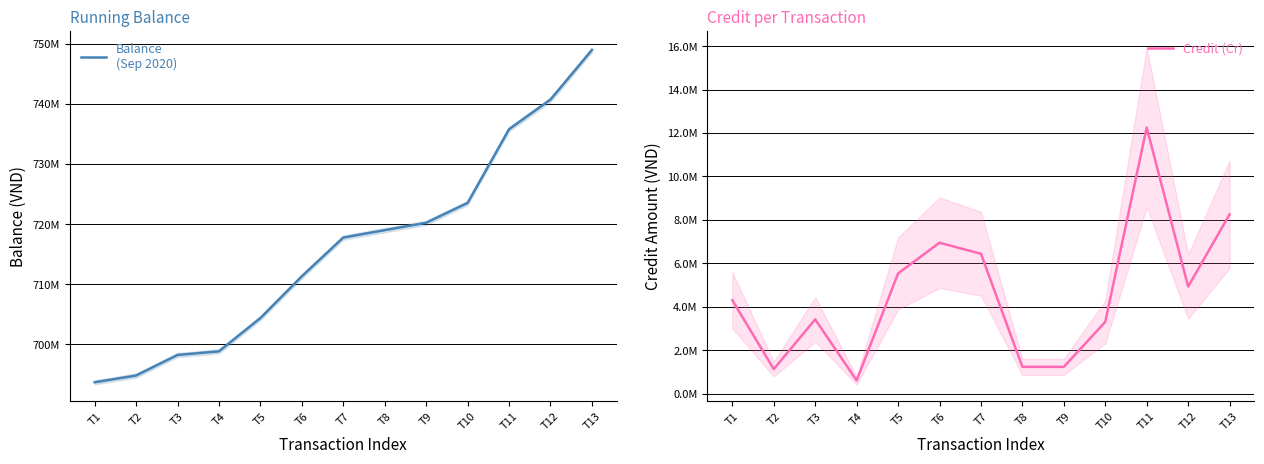

Does the chart have visible grid lines?

Yes